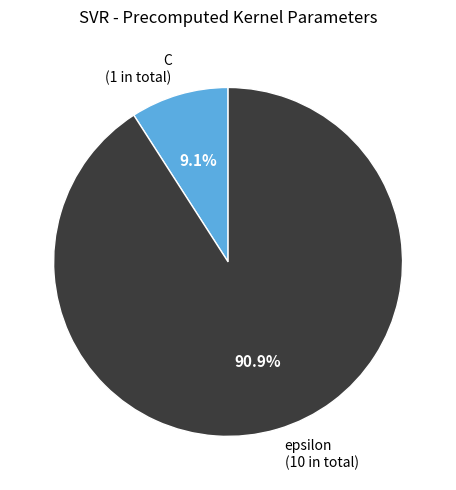

The epsilon slice represents 91% of the pie. True or false?

True